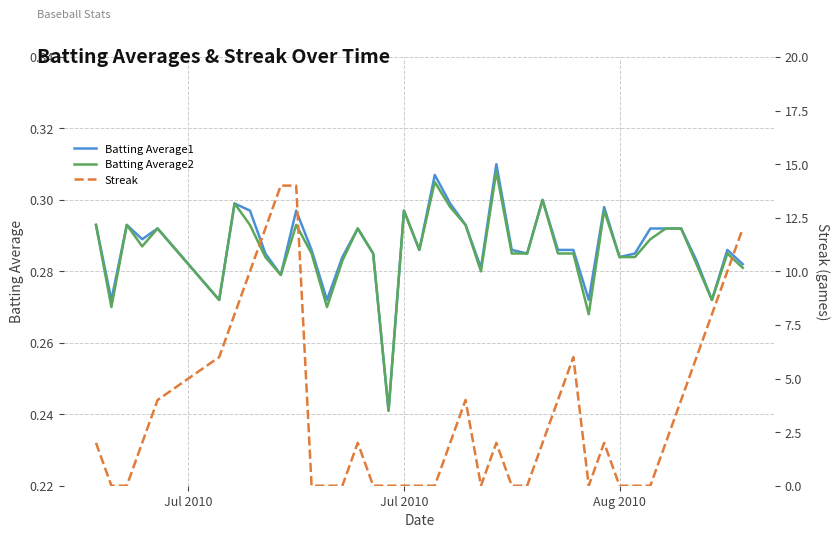

Between which two adjacent categories do Batting Average1 and Streak first intersect?

Jul 2010 and Jul 2010